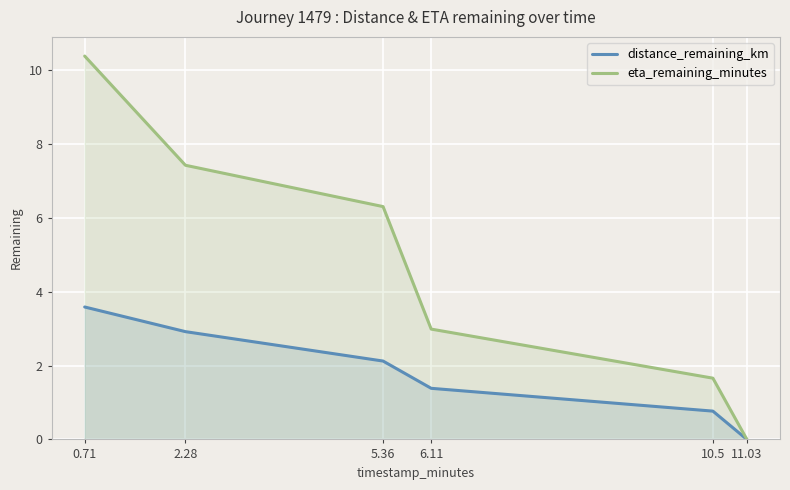

Reading right to left, list all the values displayed in this chart.

distance_remaining_km: 0.0	0.8	1.4	2.1	2.9	3.6
eta_remaining_minutes: 0.0	1.7	3.0	6.3	7.4	10.4